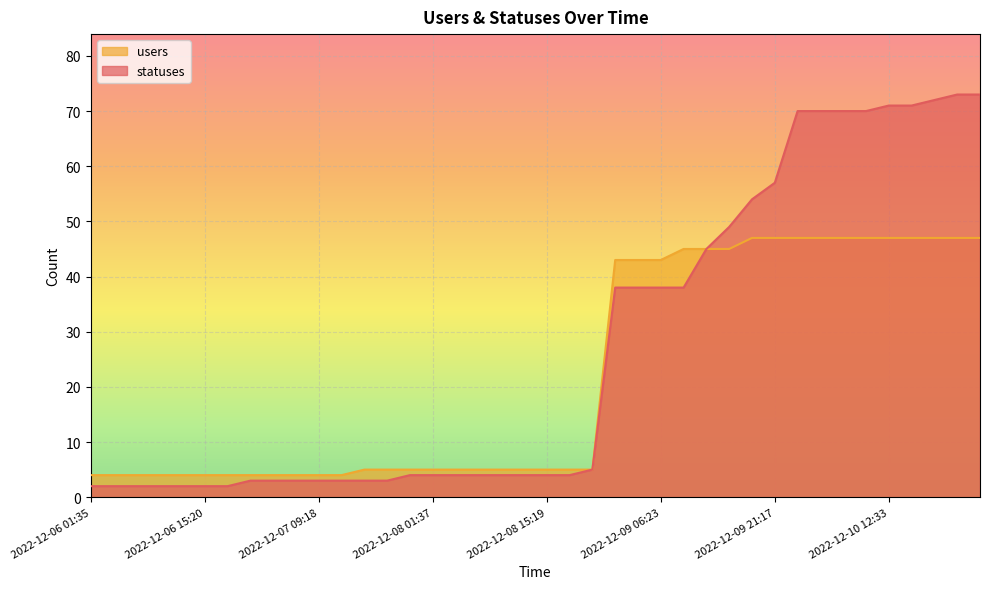

How many data points in users are less than 5?

12